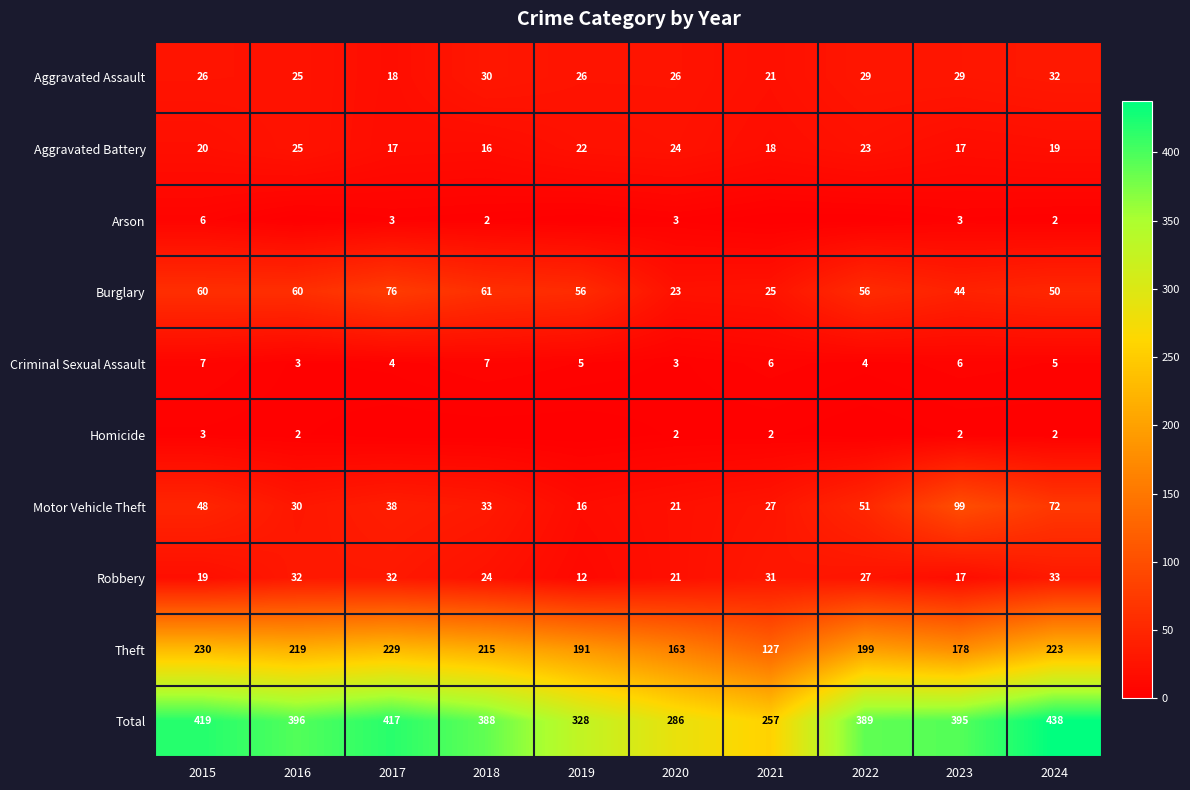

Between 2018 and 2017, which is larger?

2018